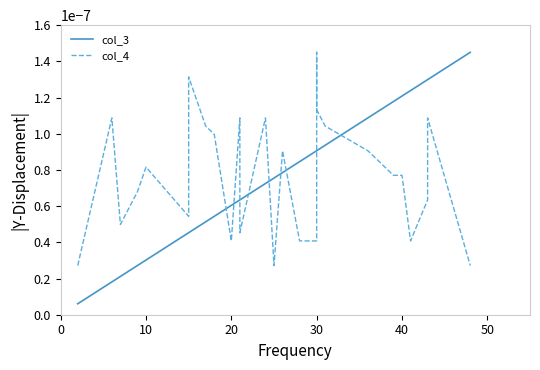

At how many categories does at least one series exceed 0?

40